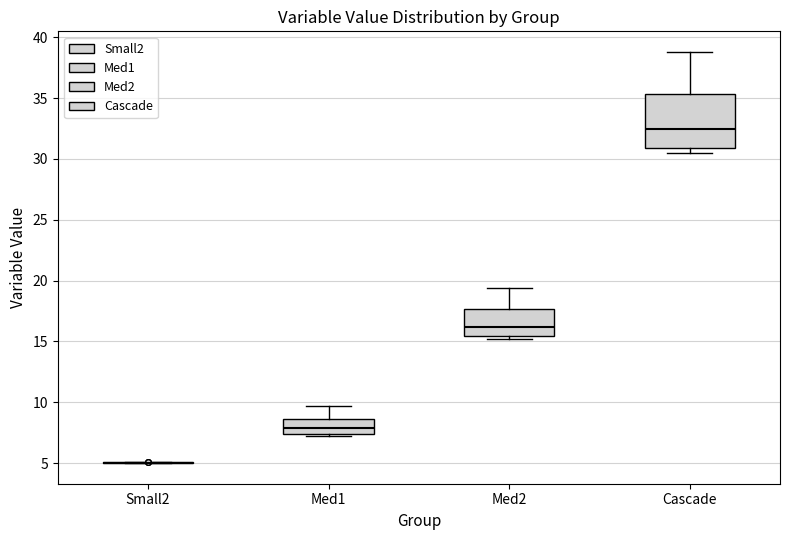

Reading left to right, transcribe this box plot: for each box, give where its median line is, the range the box spans, and where its two whiskers end, as read against the y-axis. The values are not printed on the chart, so give them approximately, as read against the axis.

Small2: box collapsed to a line at 5.0, whiskers 5.0 to 5.0
Med1: median 8.0, box 7.5 to 8.5, whiskers 7.0 to 9.5
Med2: median 16.0, box 15.5 to 17.5, whiskers 15.0 to 19.5
Cascade: median 32.5, box 31.0 to 35.5, whiskers 30.5 to 39.0